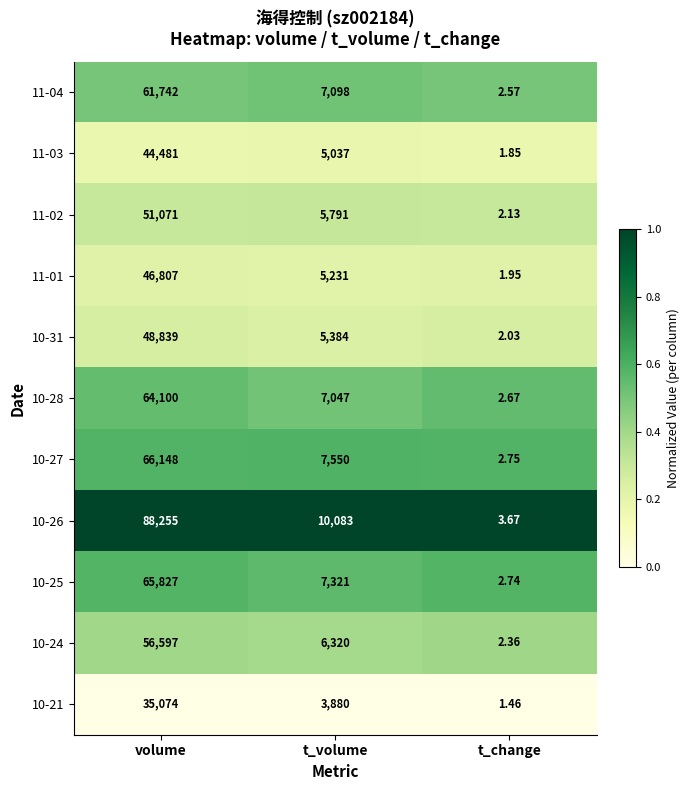

At which category is the sum across all series the highest?

volume